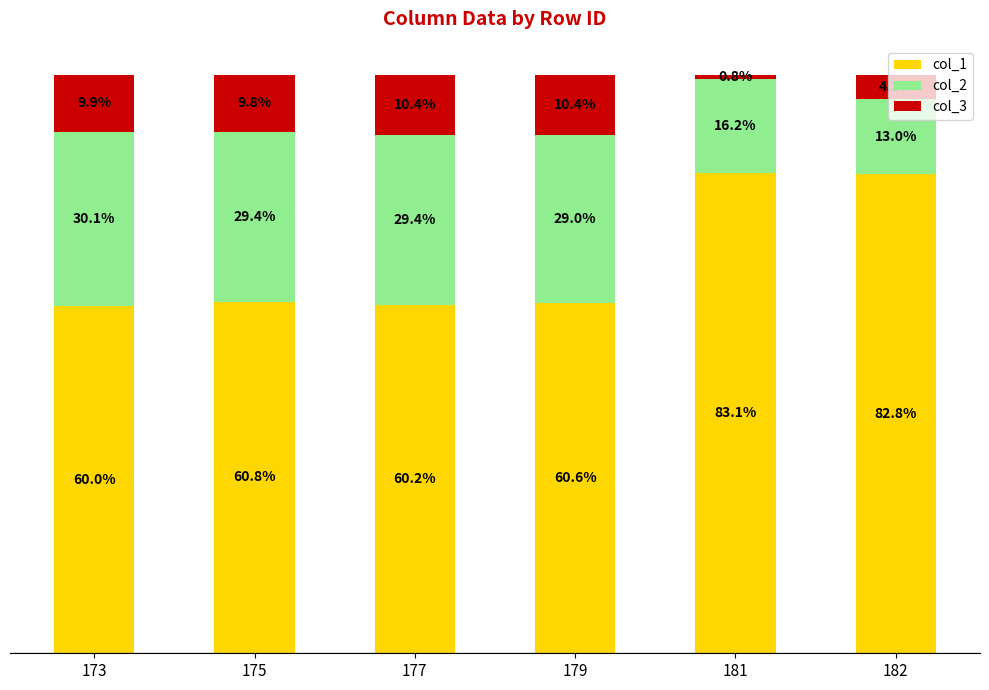

Is it true that col_2 equals 18.5 at 173?

False